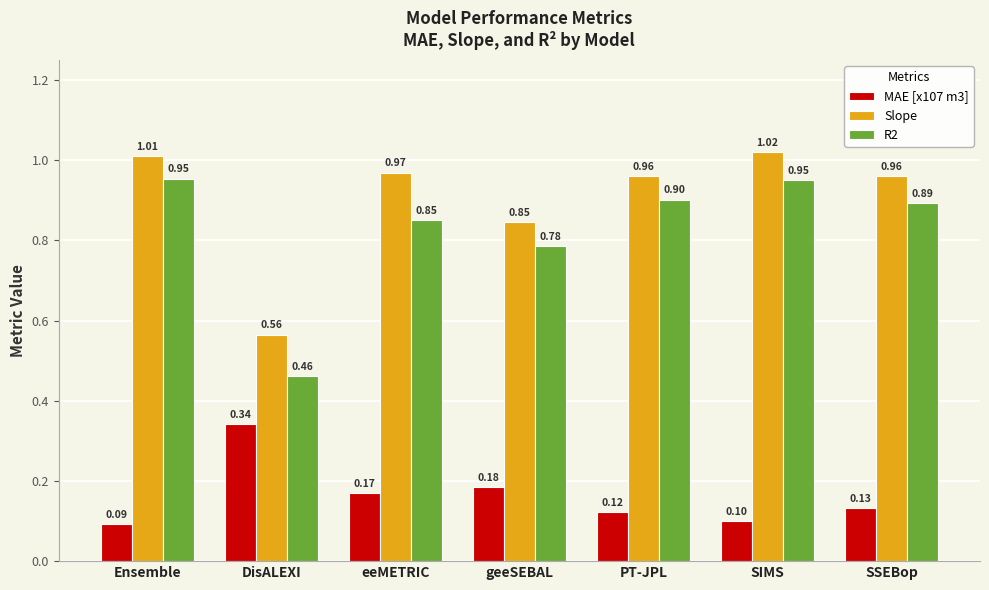

At which label does Slope reach its peak?

SIMS